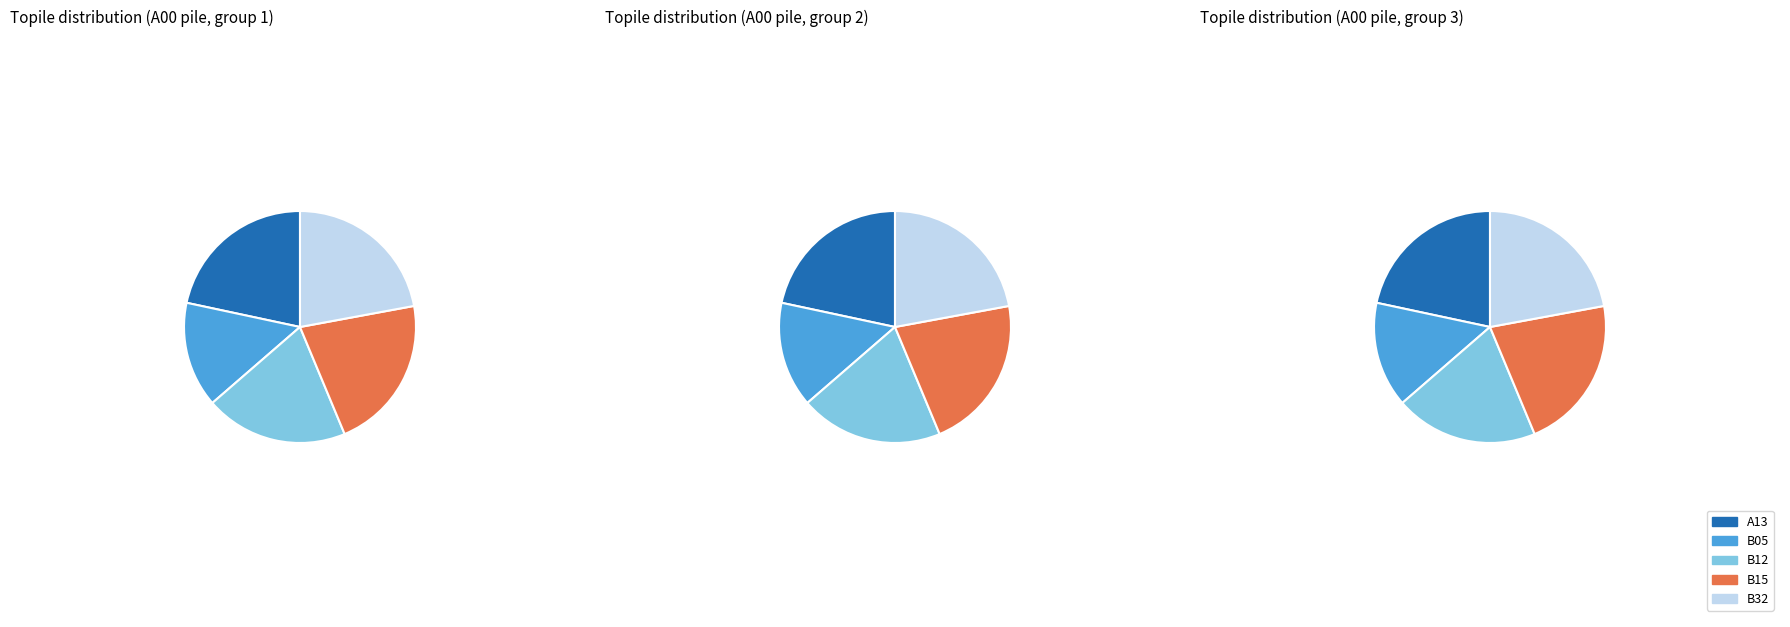

To the nearest percent, what is the average slice percentage?

20%